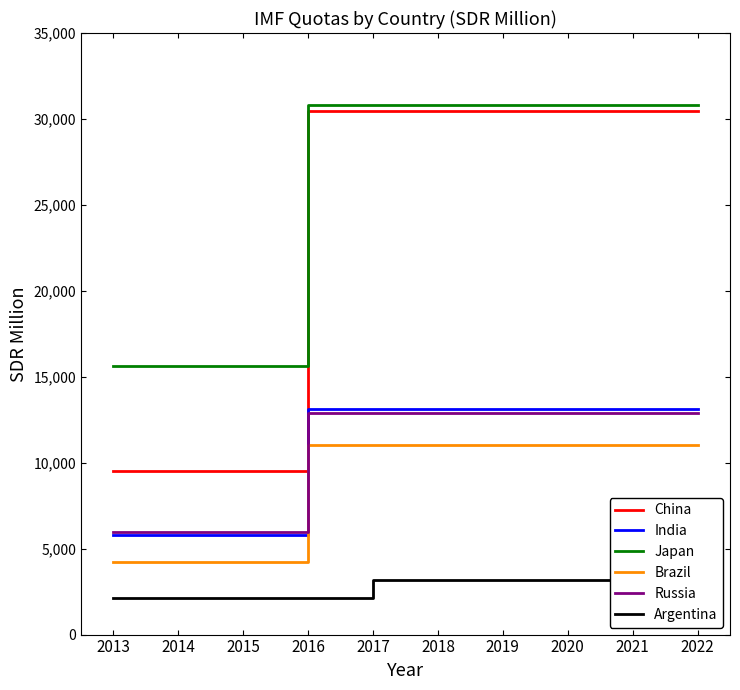

What is the value of the Brazil point at the 3rd from the left?

4250.5